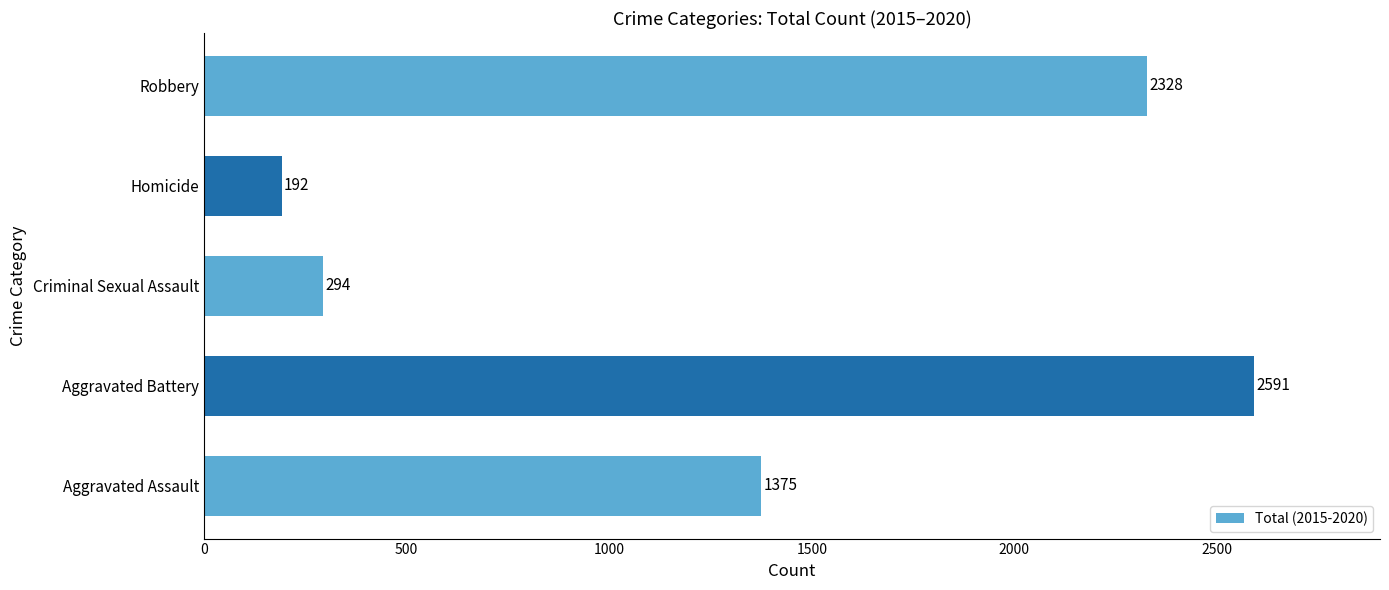

The value at Robbery is 3135. True or false?

False